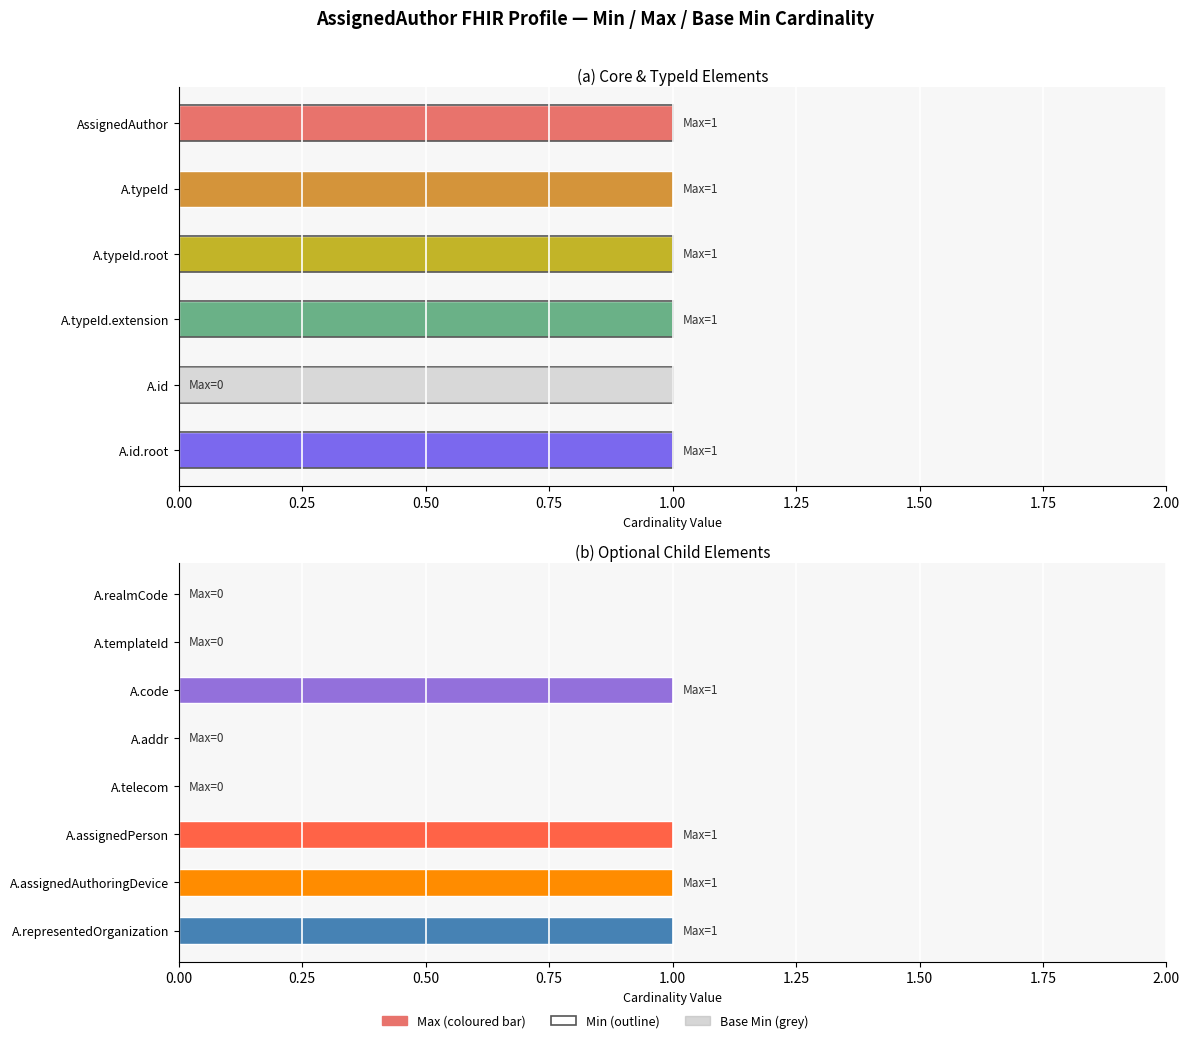

True or false: Max has a value of 1 at AssignedAuthor.id.

False